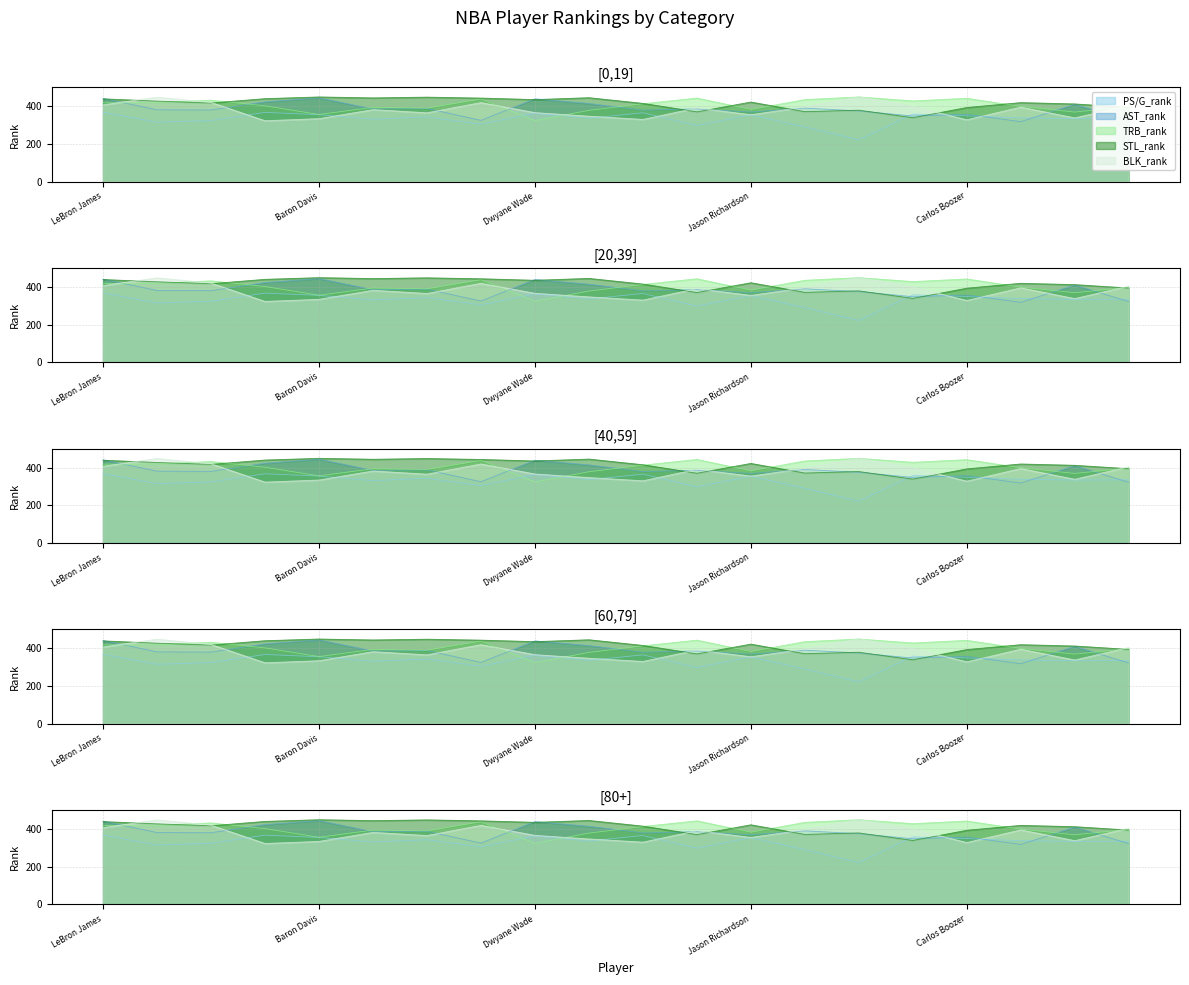

At how many categories does at least one series exceed 261?

20